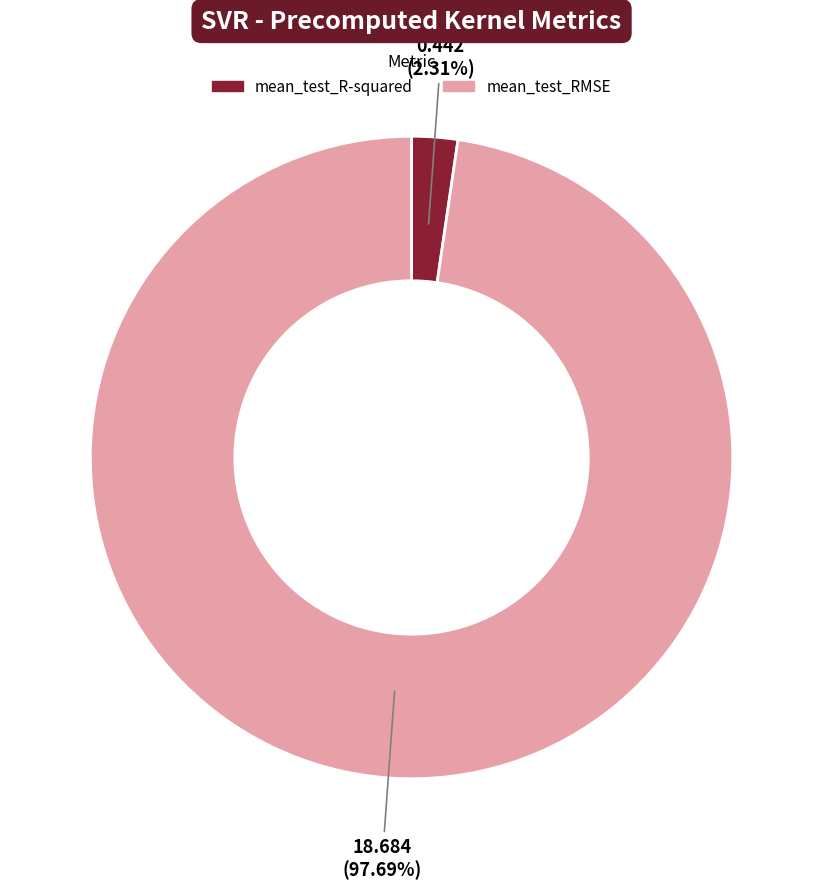

How many segments does this pie chart have?

2